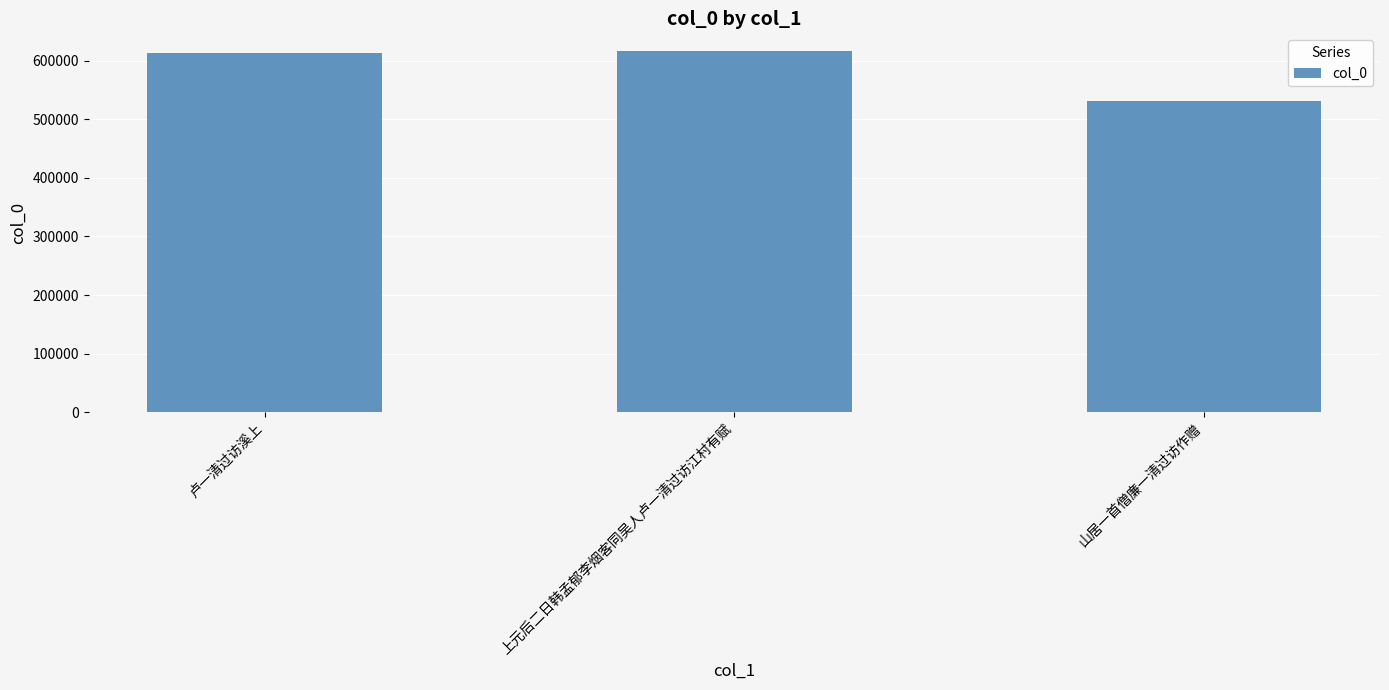

Which has a higher value, 上元后二日韩孟郁李烟客同吴人卢一清过访江村有赋 or 山居一首僧廉一清过访作赠?

上元后二日韩孟郁李烟客同吴人卢一清过访江村有赋